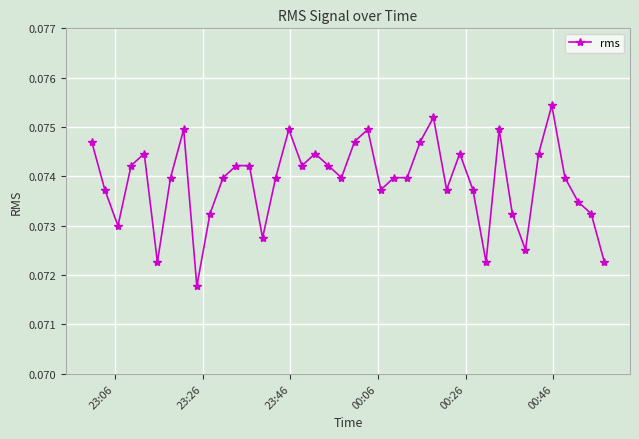

How many values are between 0 and 1?

40